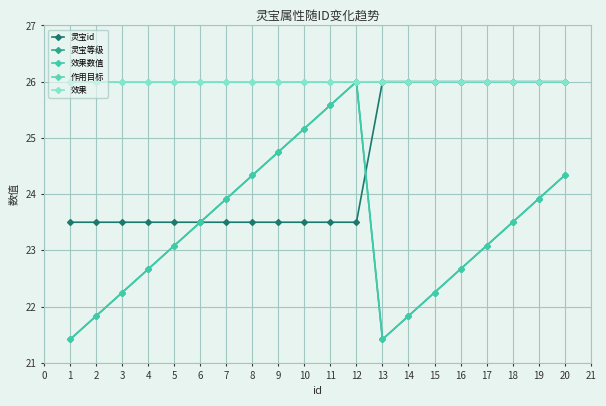

Is this an area chart (filled region under the line)?

No